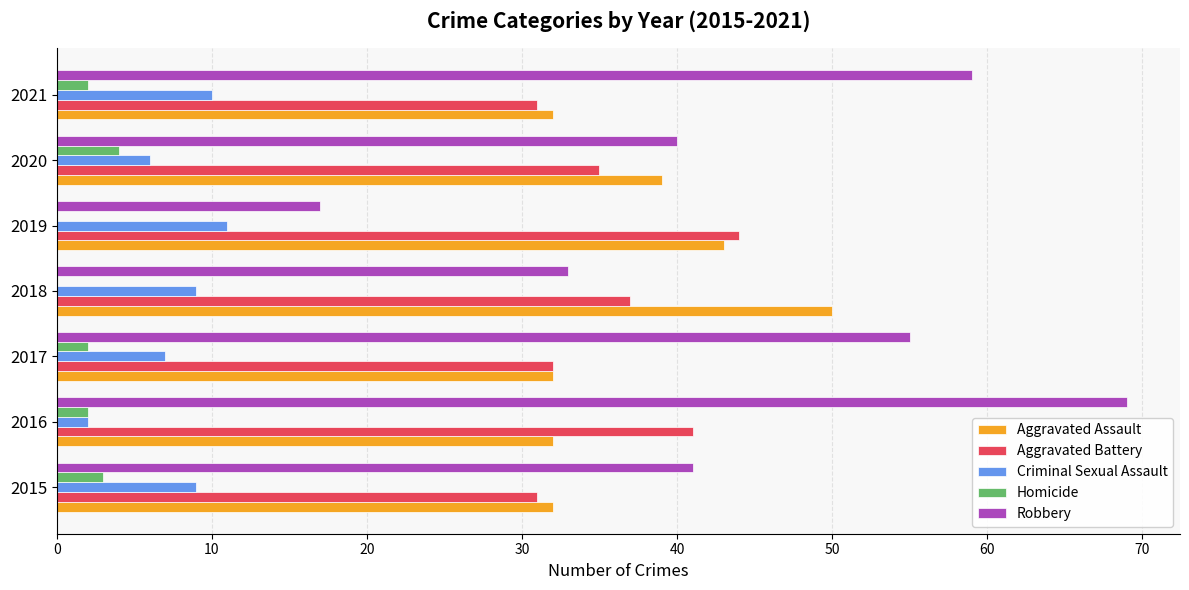

How many data points does each series have?

7